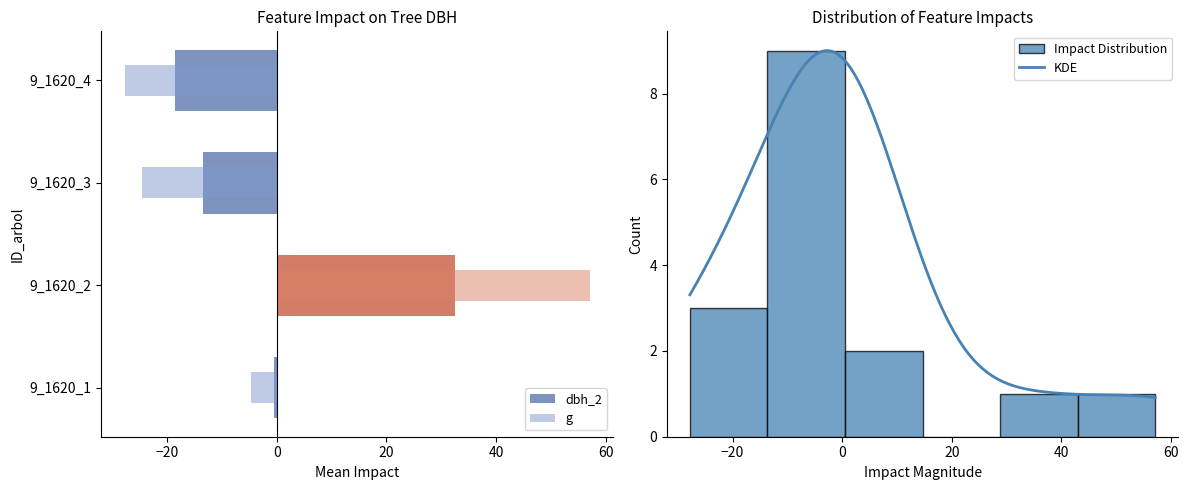

What is the minimum value for KDE?

0.9